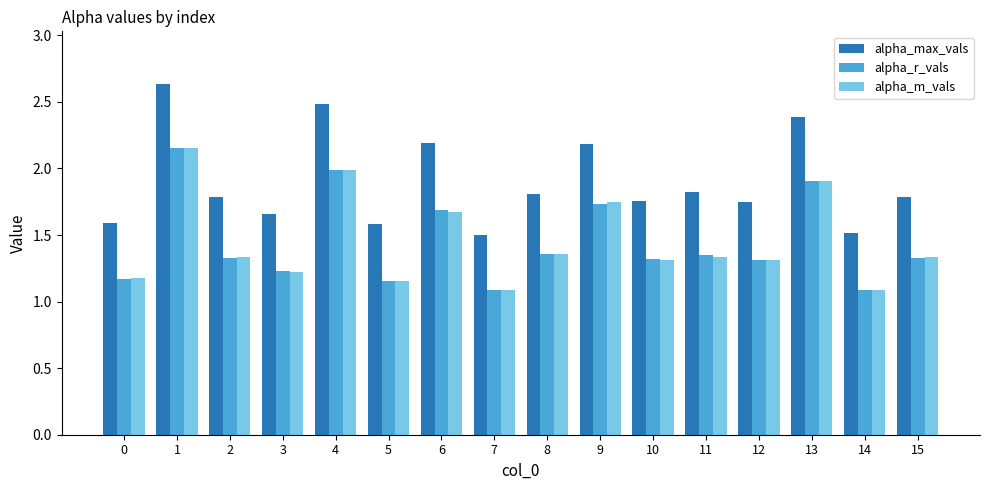

What is the value of the alpha_max_vals bar at the 6th from the left?

1.6